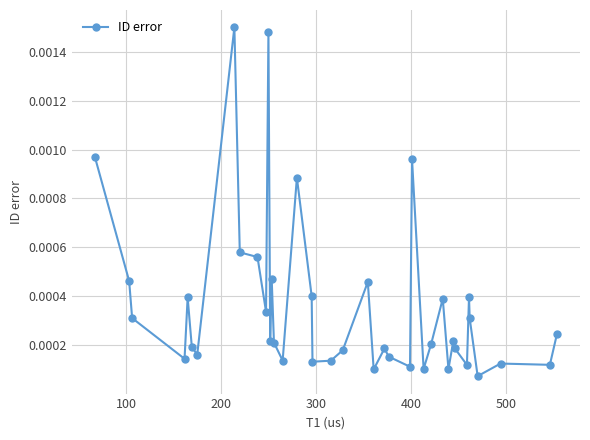

True or false: there are more than 0 points higher than both neighbors.

True